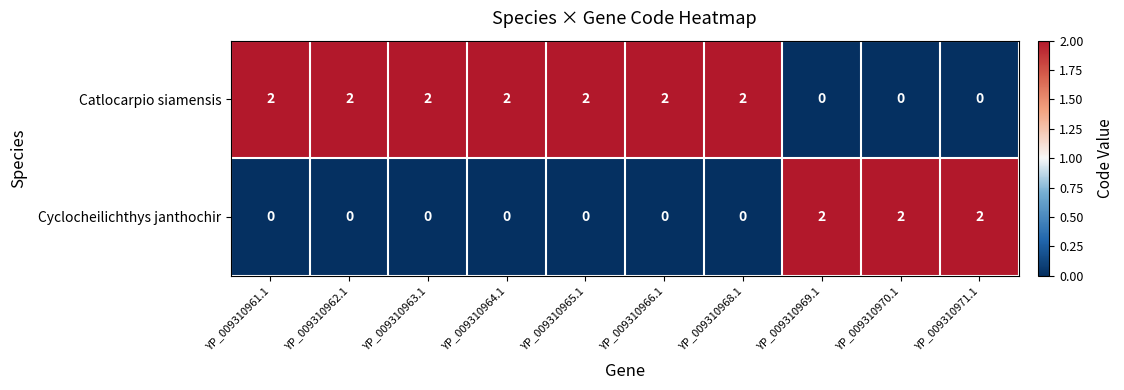

List the series in order of their overall mean, lowest first.

Cyclocheilichthys janthochir, Catlocarpio siamensis